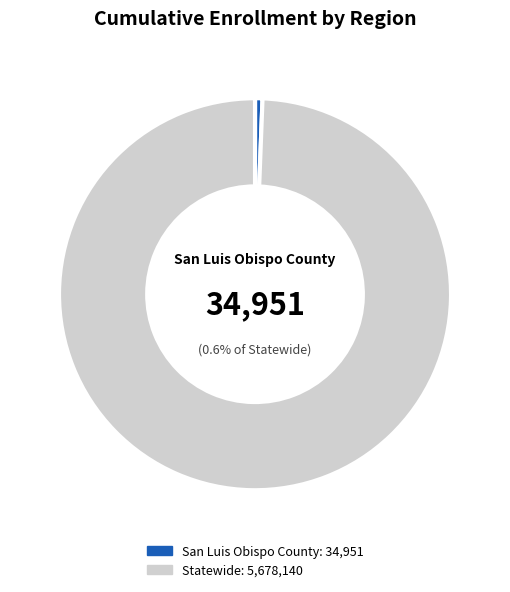

Which category has the smallest portion of the pie?

San Luis Obispo County